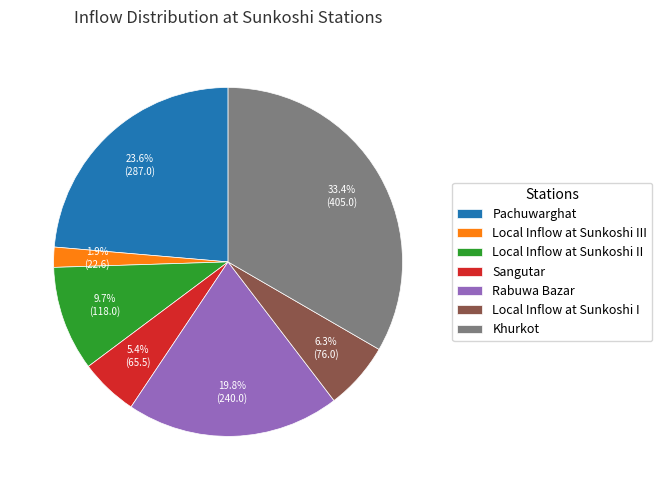

True or false: Local Inflow at Sunkoshi II accounts for 21% of the total.

False